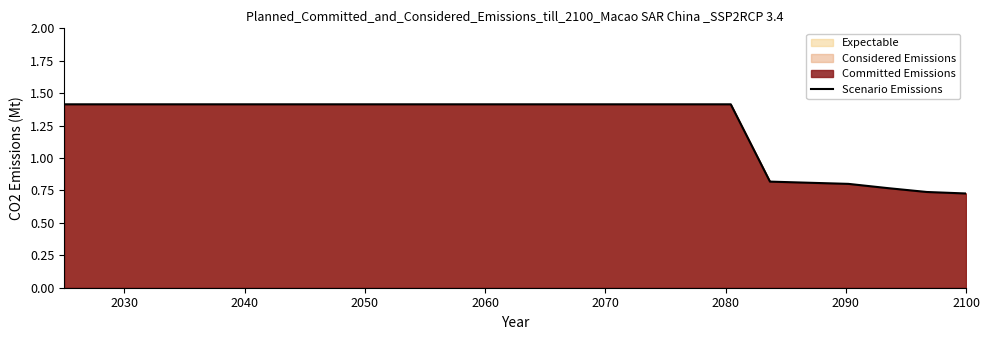

What is the maximum value shown in the chart?

1.4